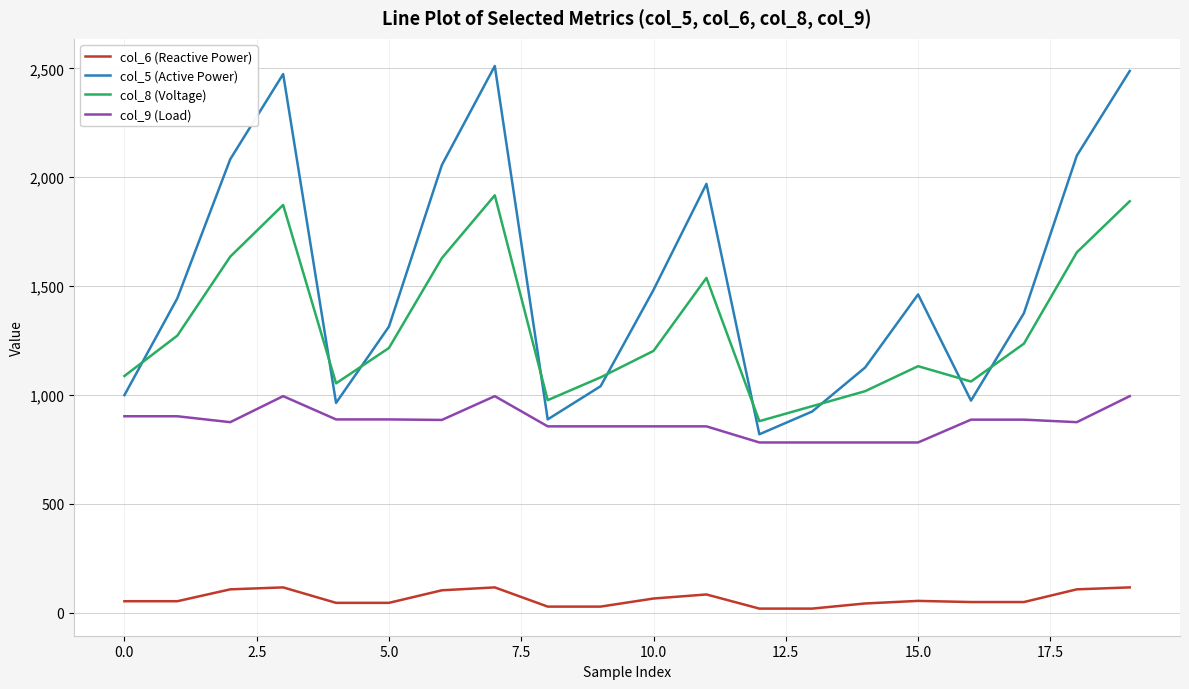

True or false: col_6 (Reactive Power) and col_5 (Active Power) intersect in this chart.

False